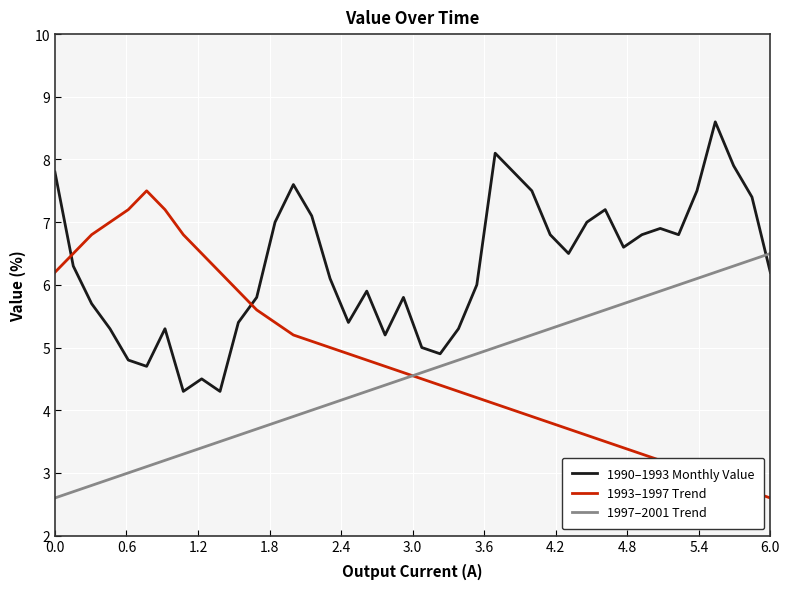

True or false: 1990–1993 Monthly Value and 1997–2001 Trend intersect in this chart.

True